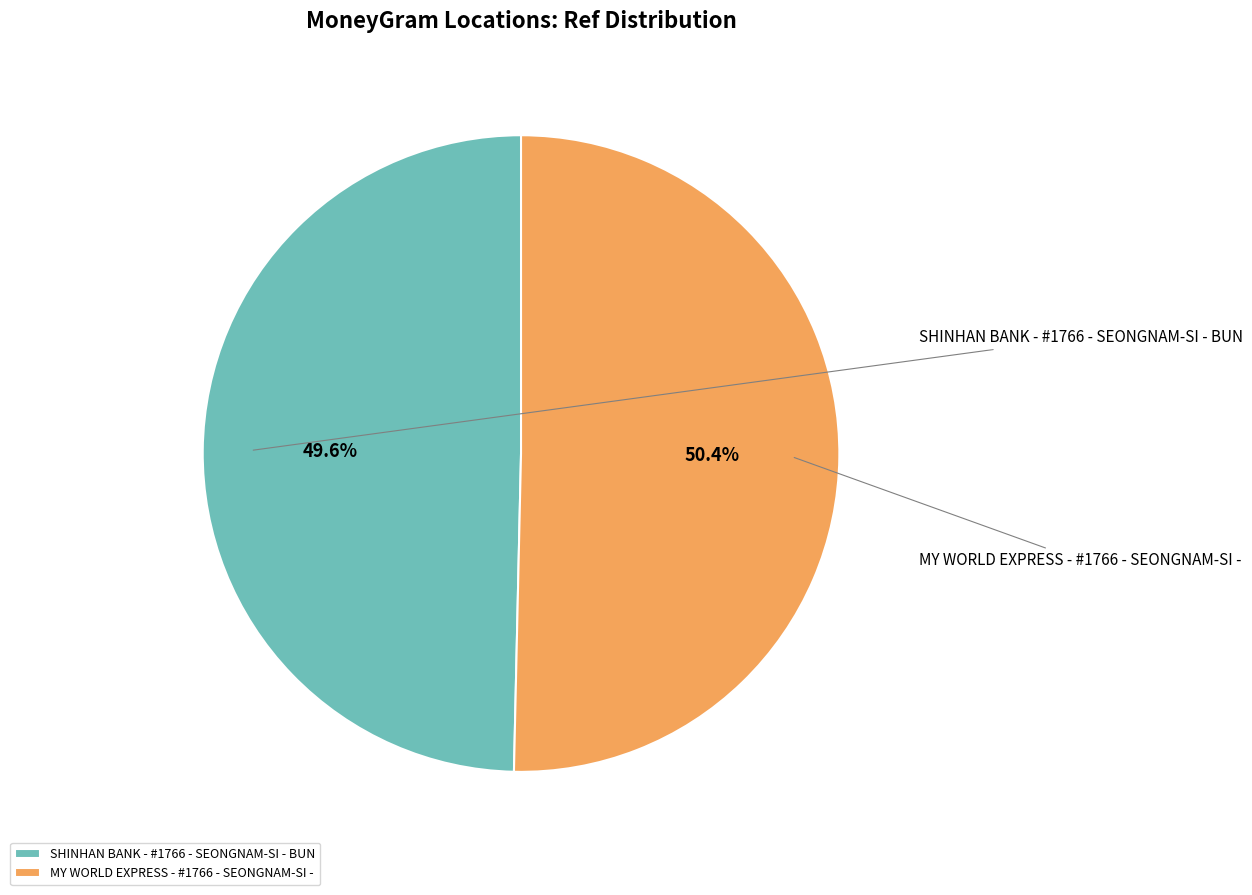

Does MY WORLD EXPRESS - #1766 - SEONGNAM-SI - represent more than half of the total?

Yes